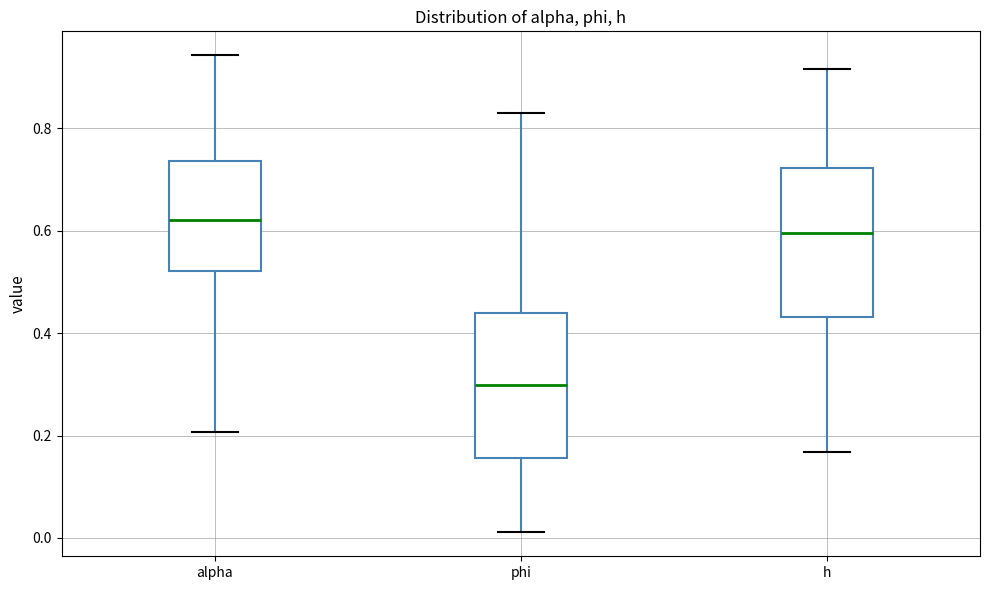

Which box's median line is the lowest?

phi